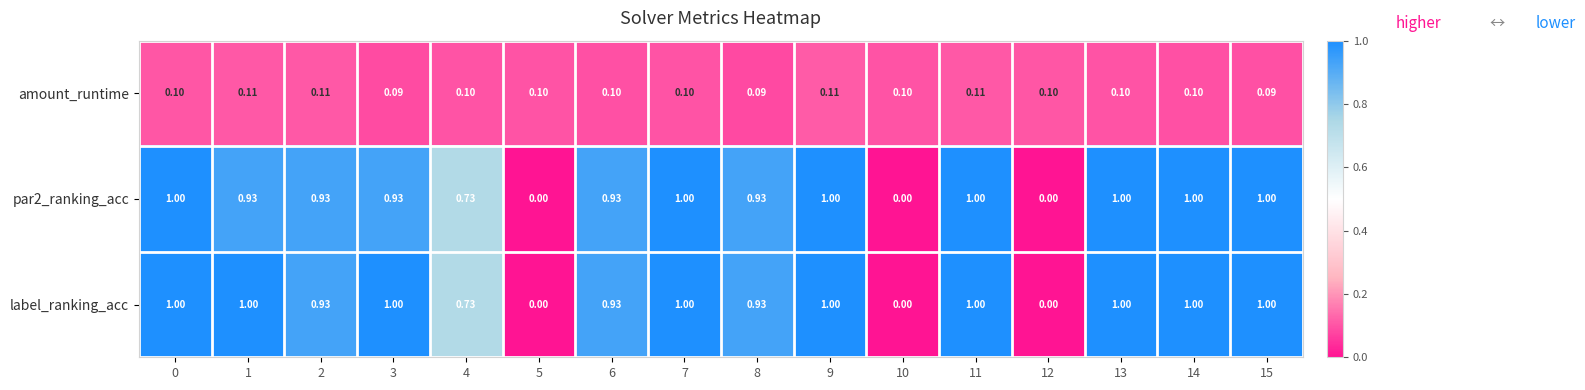

Which series changed the most between 1 and 12?

label_ranking_acc